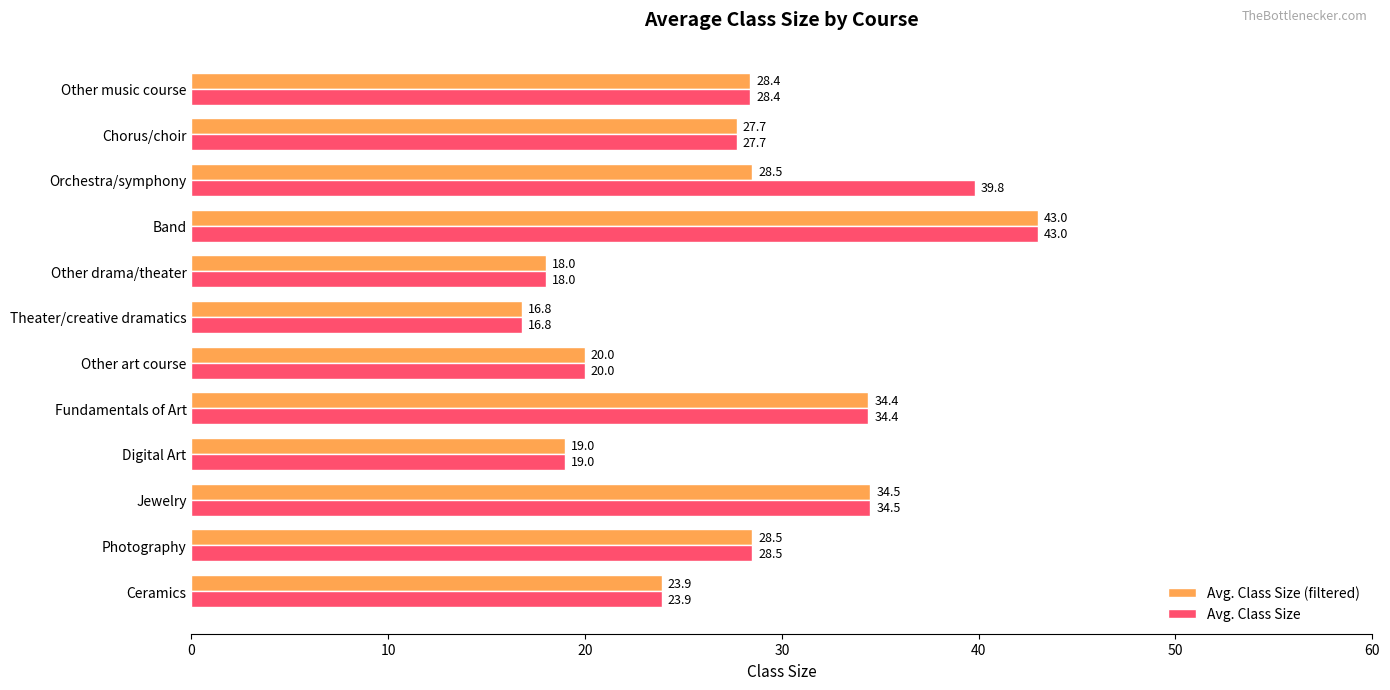

List the labels in order of Avg. Class Size value, smallest first.

Theater/creative dramatics, Other drama/theater, Digital Art, Other art course, Ceramics, Chorus/choir, Other music course, Photography, Fundamentals of Art, Jewelry, Orchestra/symphony, Band